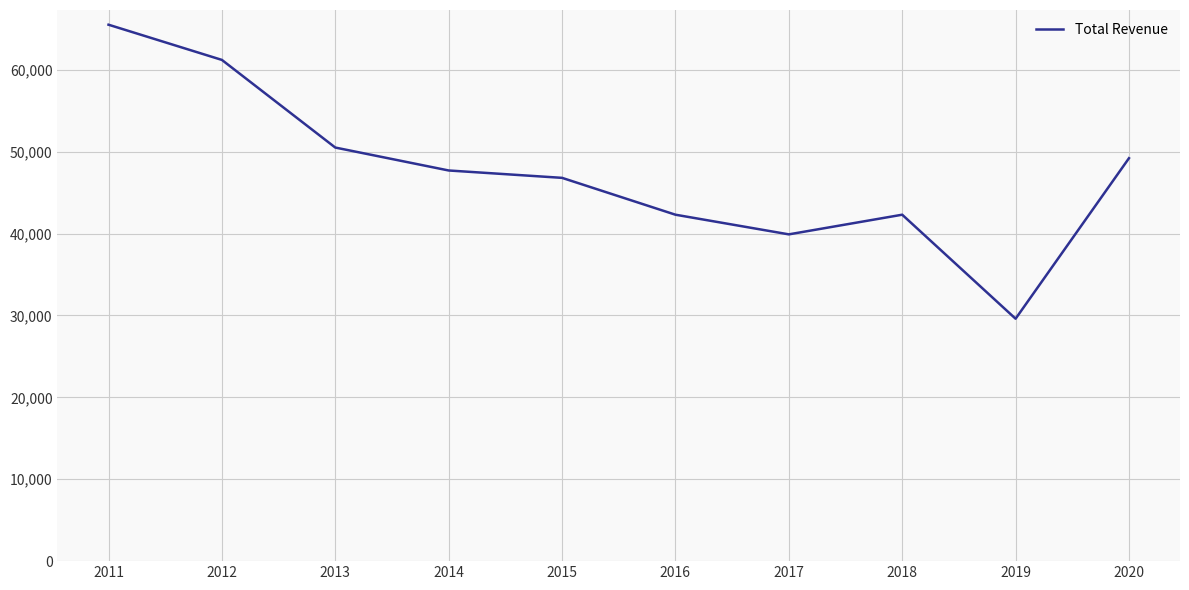

Is it true that the value at 2012 is 12925?

False